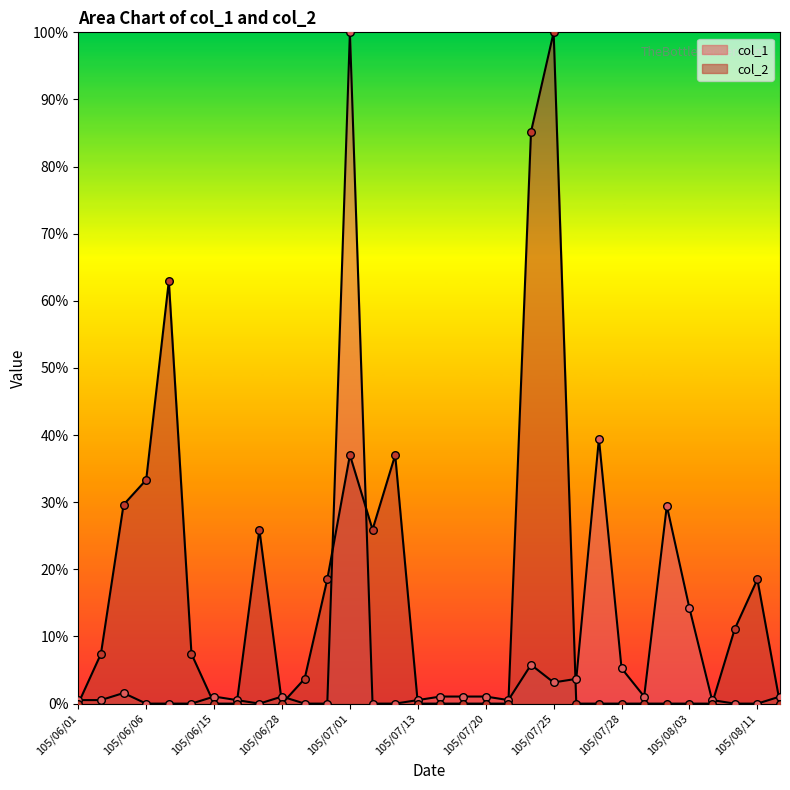

What are all the series names shown in the legend?

col_2, col_1